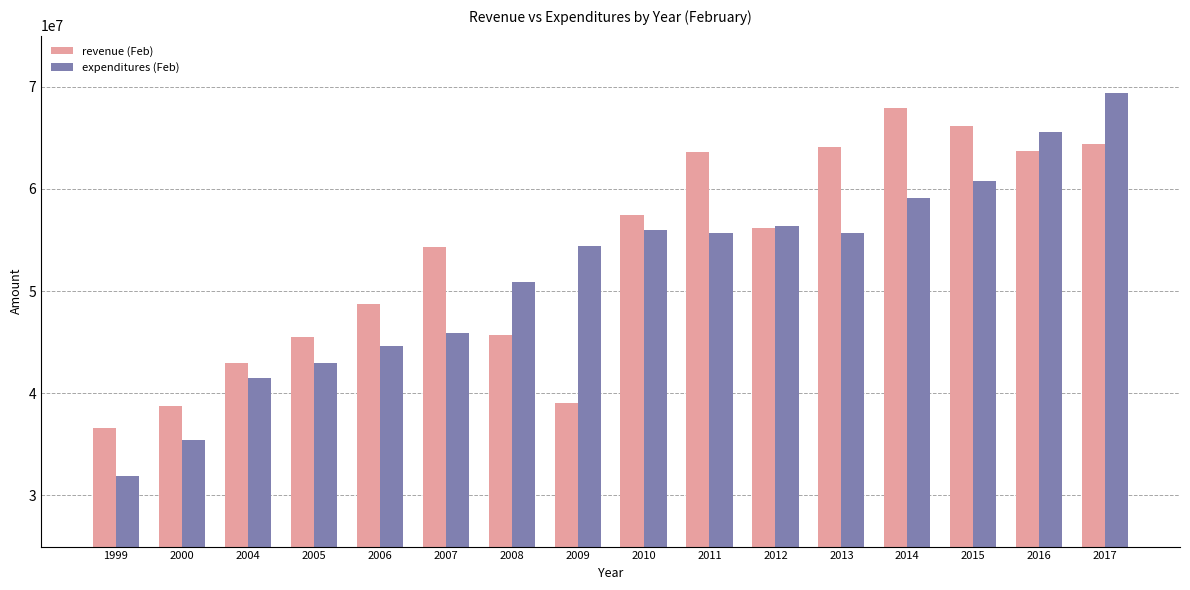

What is the minimum value shown in the chart?

31874026